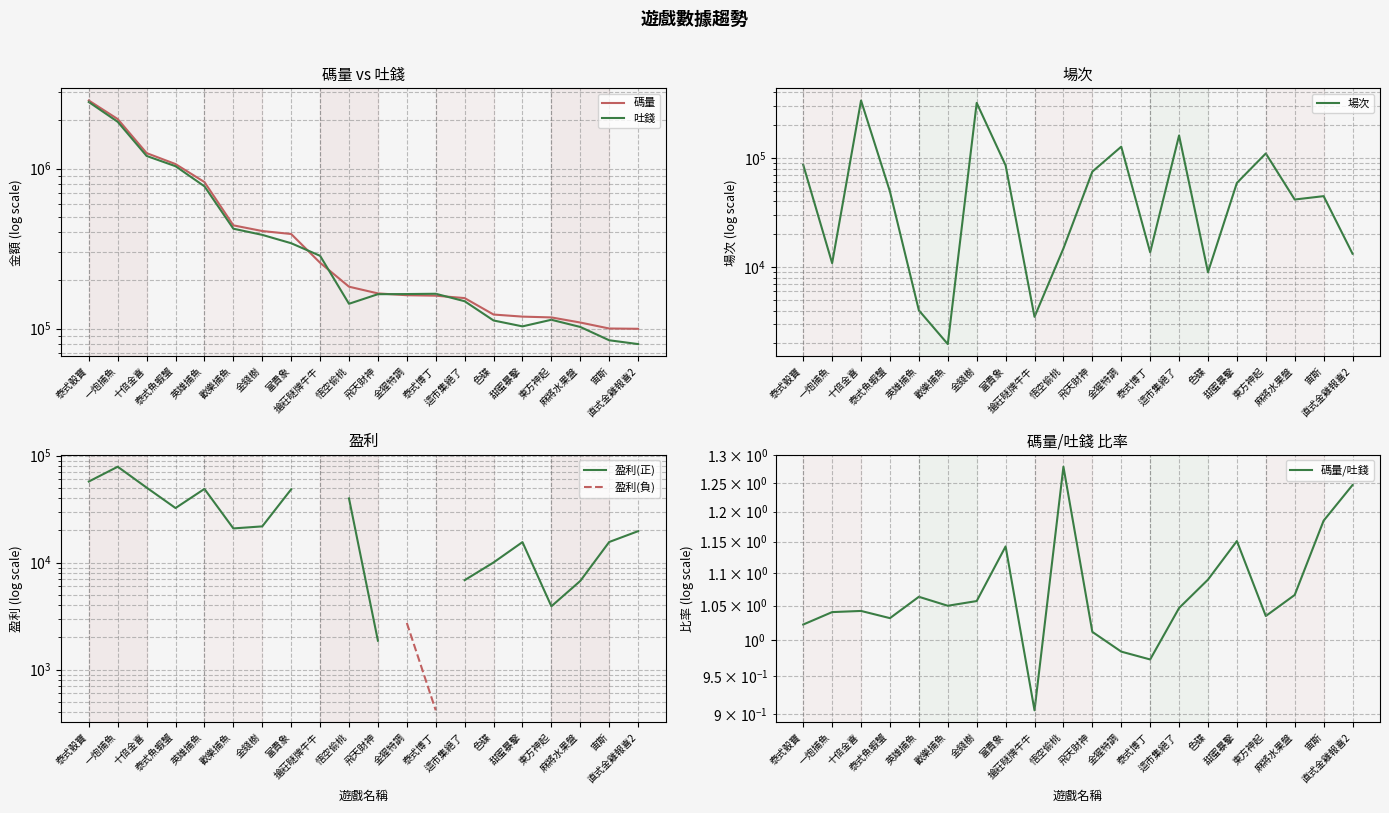

The 碼量/吐錢 series shows 0.5 at 宙斯. True or false?

False